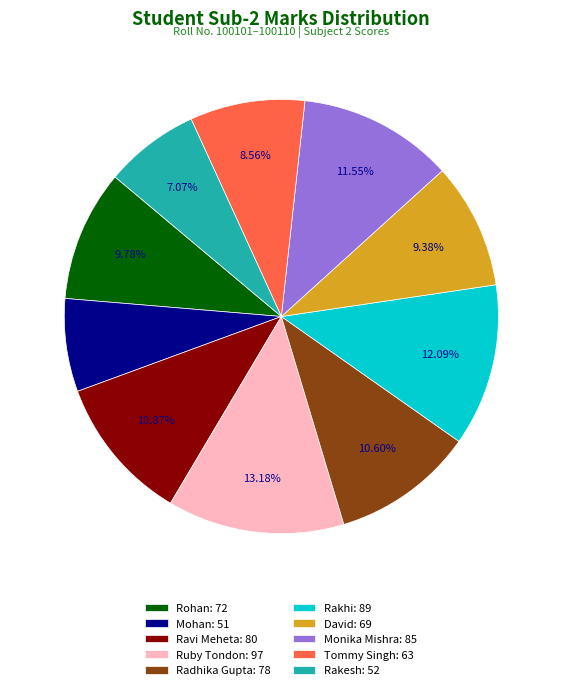

To the nearest percent, what is the average slice percentage?

10%